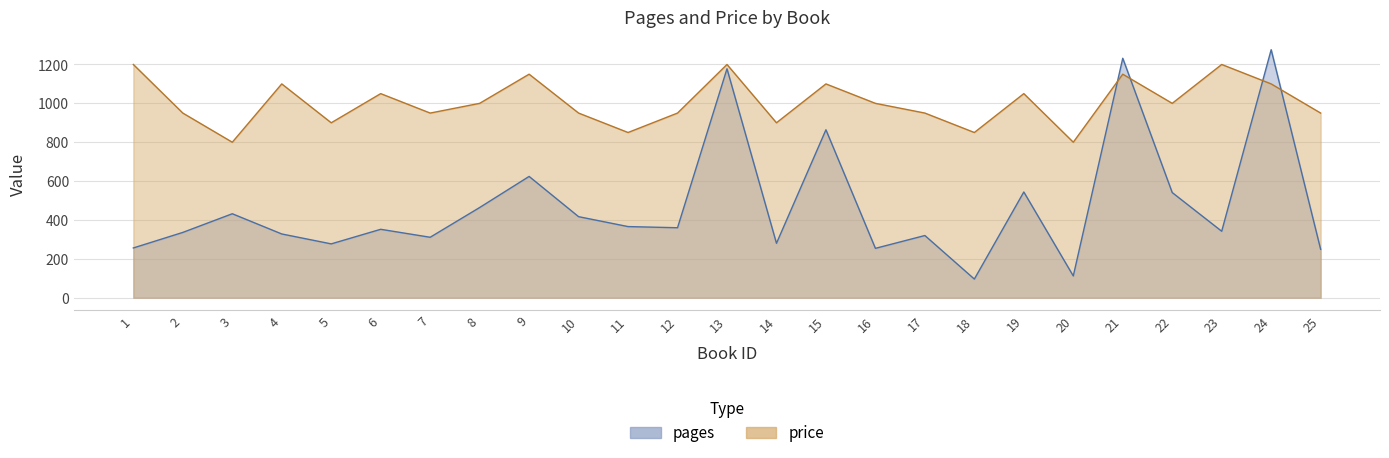

What is the average value of the price series?

1004